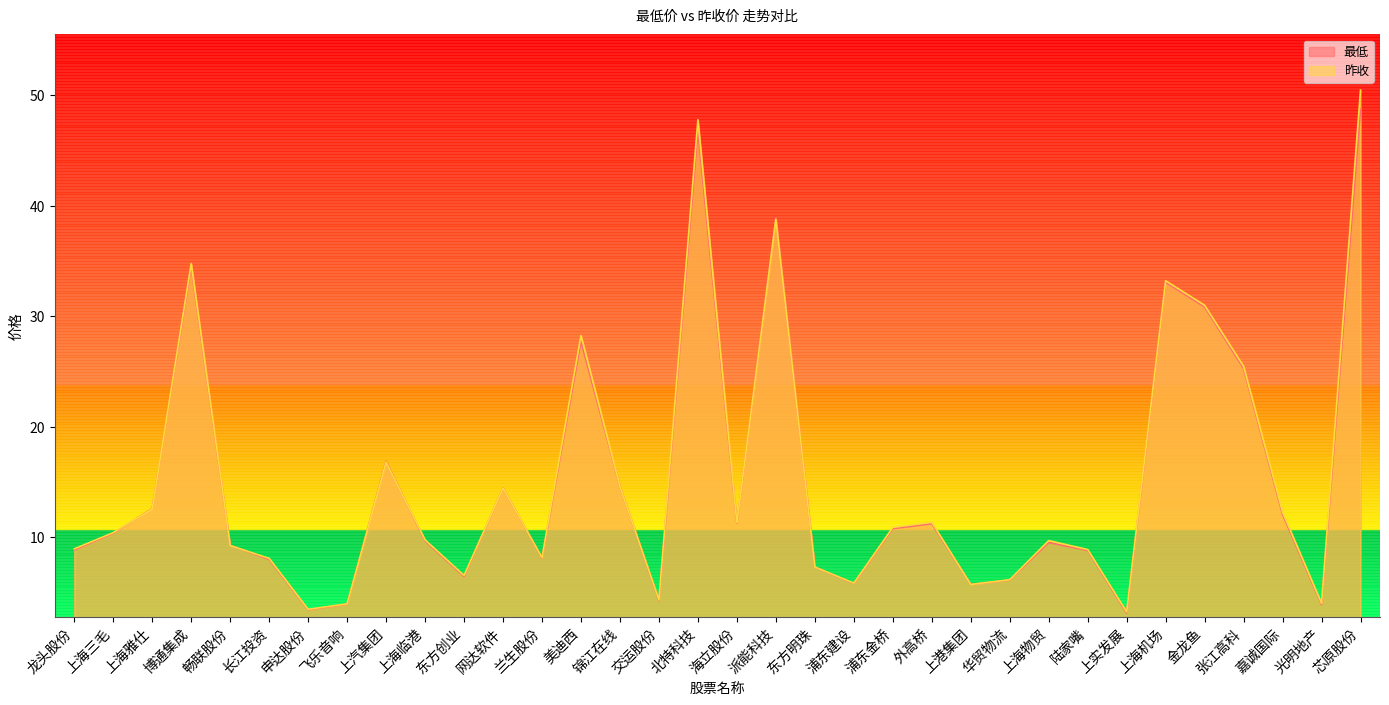

Is the value of 昨收 at 派能科技 greater than the value of 最低 at 外高桥?

Yes